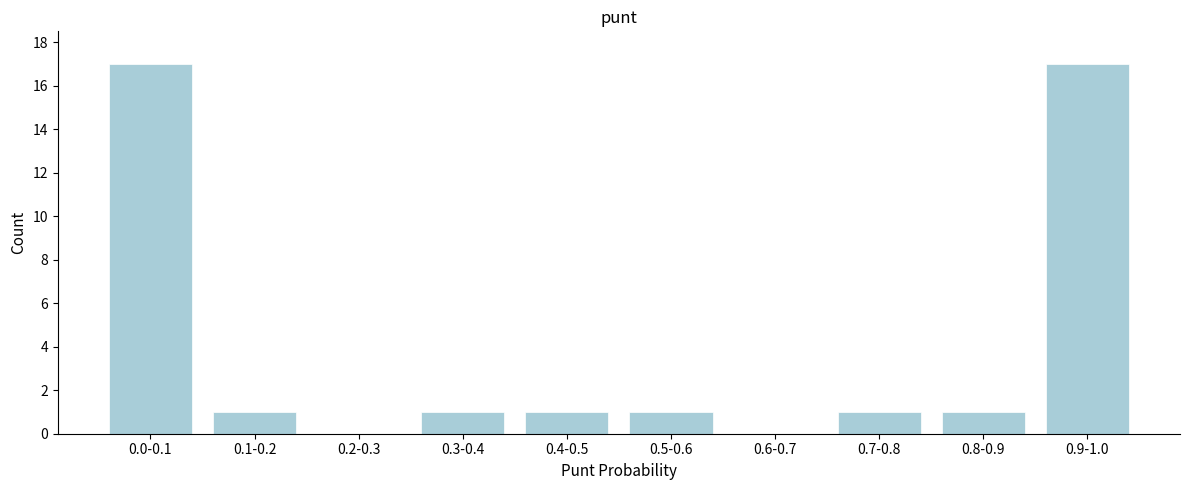

Reading left to right, extract all data points from this chart.

0.0-0.1=17	0.1-0.2=1	0.2-0.3=0	0.3-0.4=1	0.4-0.5=1	0.5-0.6=1	0.6-0.7=0	0.7-0.8=1	0.8-0.9=1	0.9-1.0=17